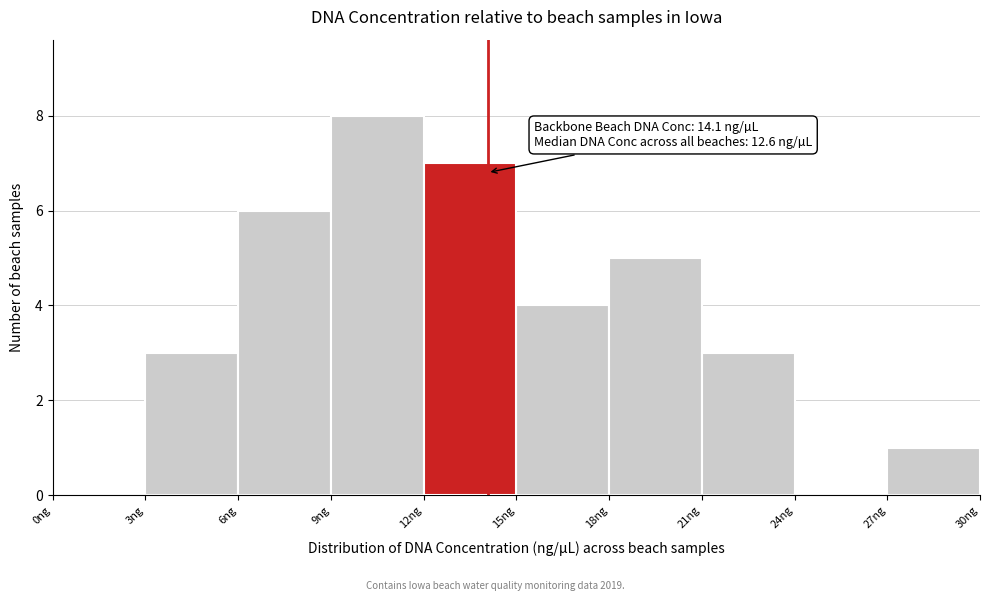

Over which range of the x-axis is the bar tallest?

9 to 12